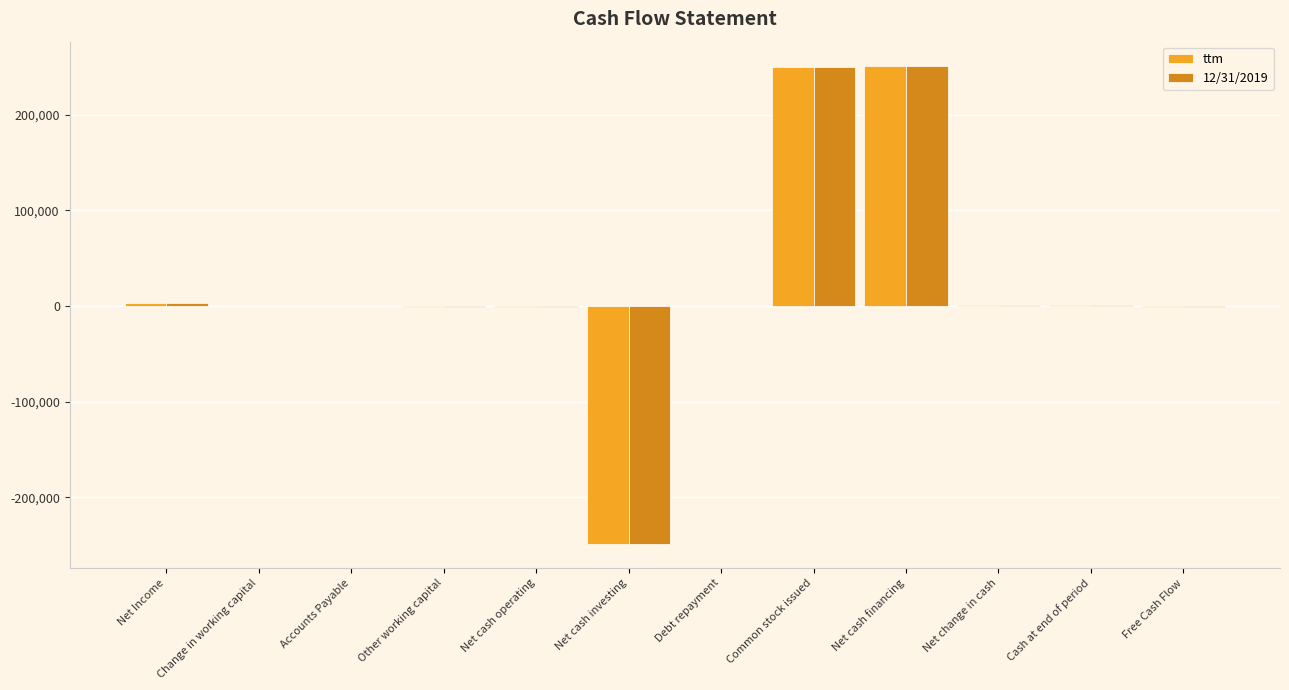

How many series are shown in this chart?

2